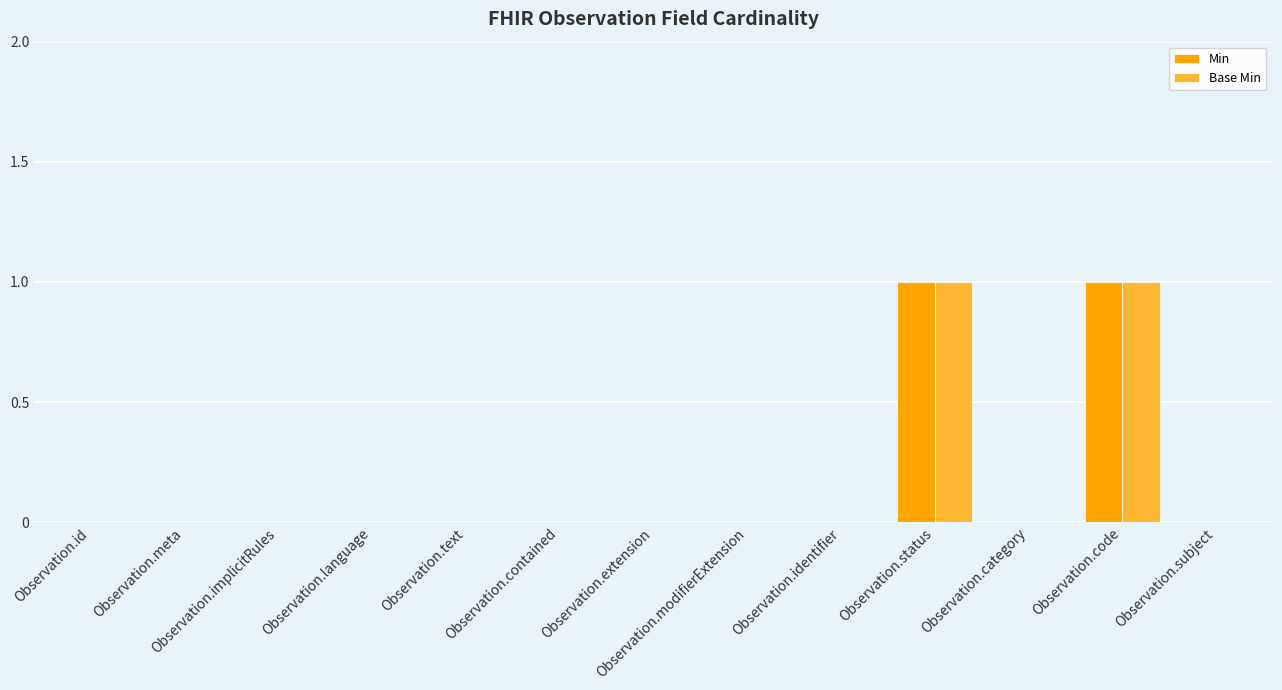

Does the chart contain stacked bars?

No